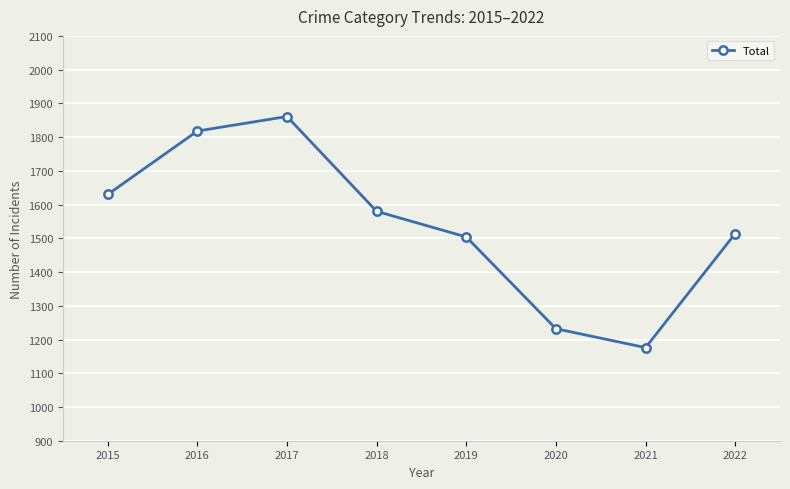

At which category does the data reach its first local peak?

2017